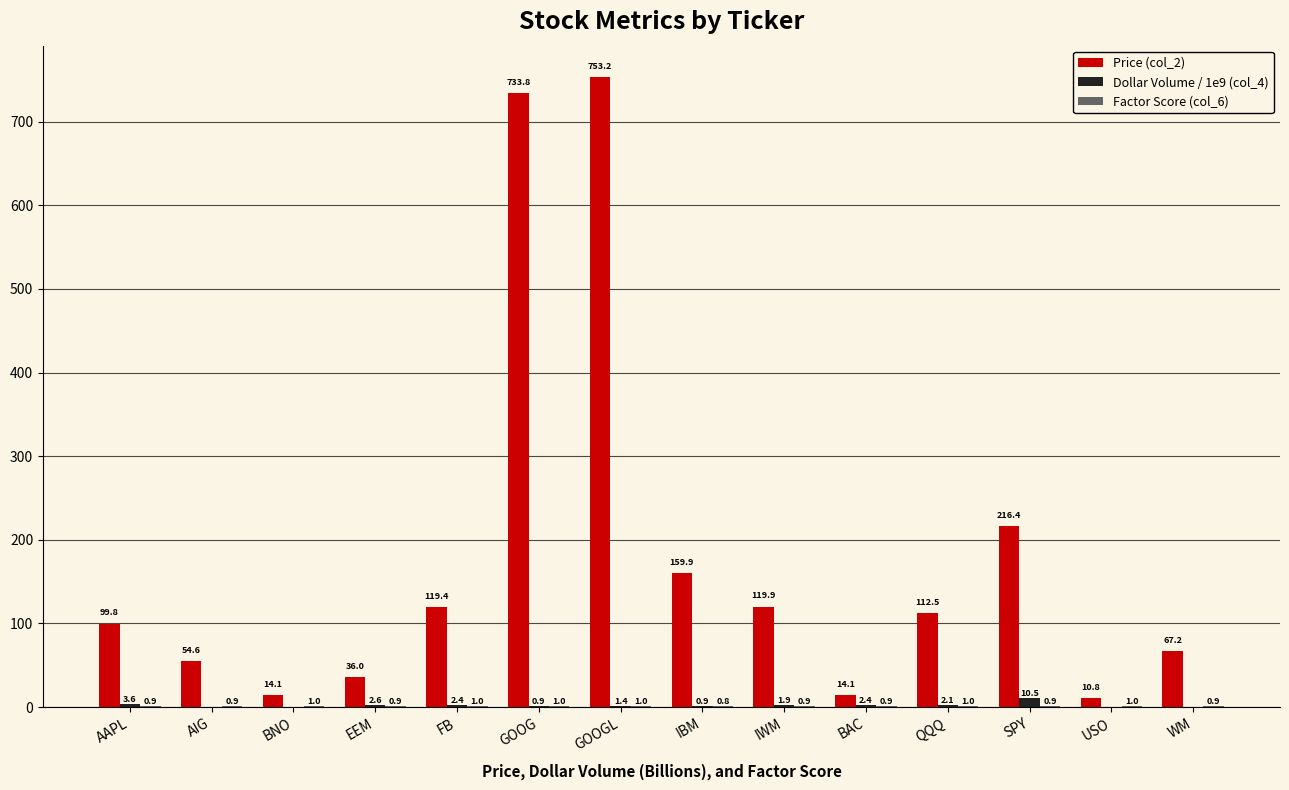

Which label corresponds to the largest value in the chart?

GOOGL